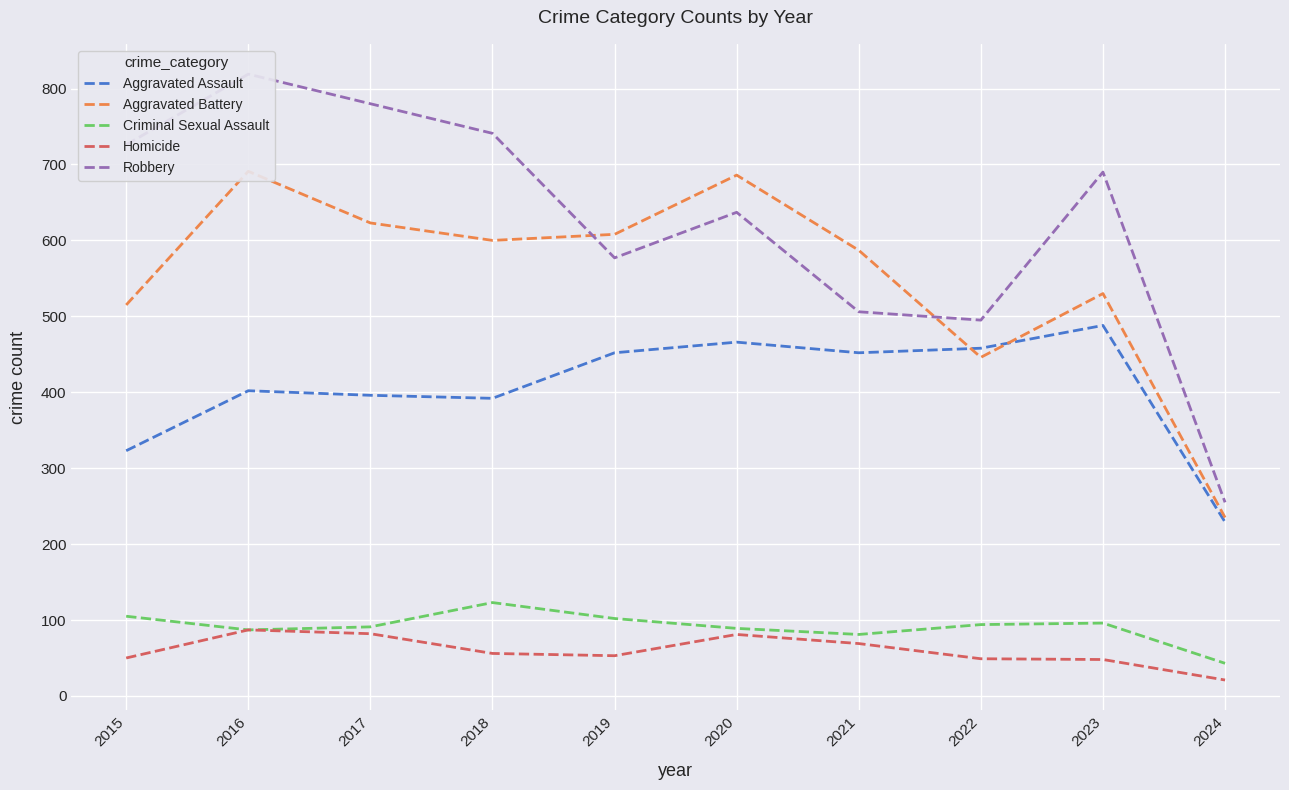

The Criminal Sexual Assault series shows 56 at 2016. True or false?

False